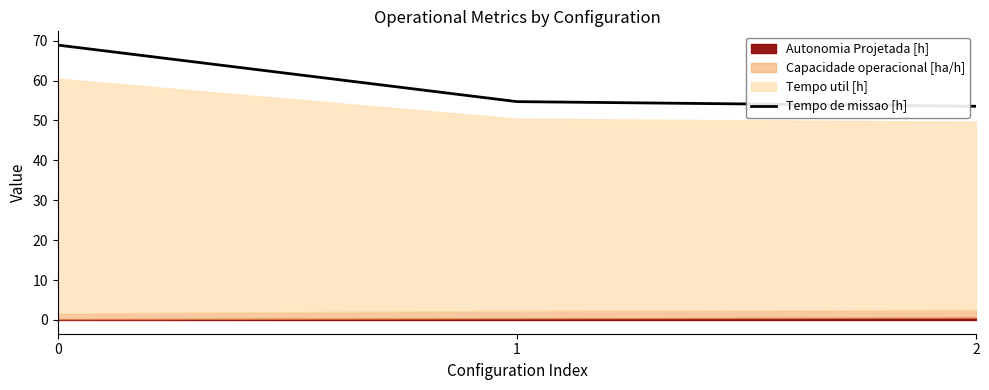

Rank the categories by value from lowest to highest.

2, 1, 0